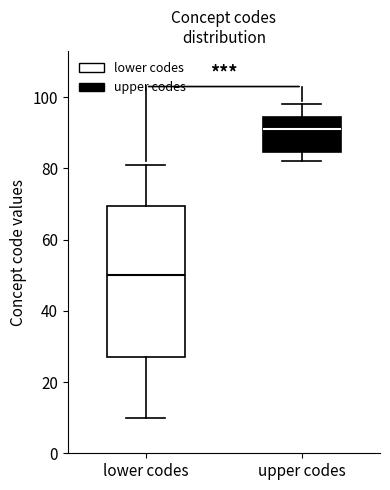

Which box is the tallest, from its lower edge to its upper edge?

lower codes